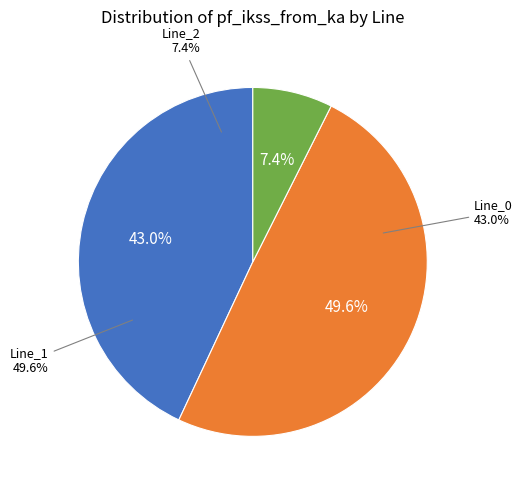

The Line_0 slice represents 57% of the pie. True or false?

False